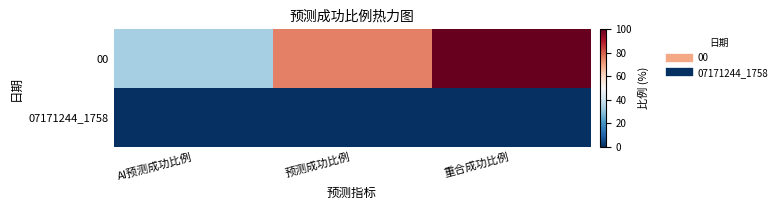

At 预测成功比例, list the series in order from largest to smallest.

00, 07171244_1758